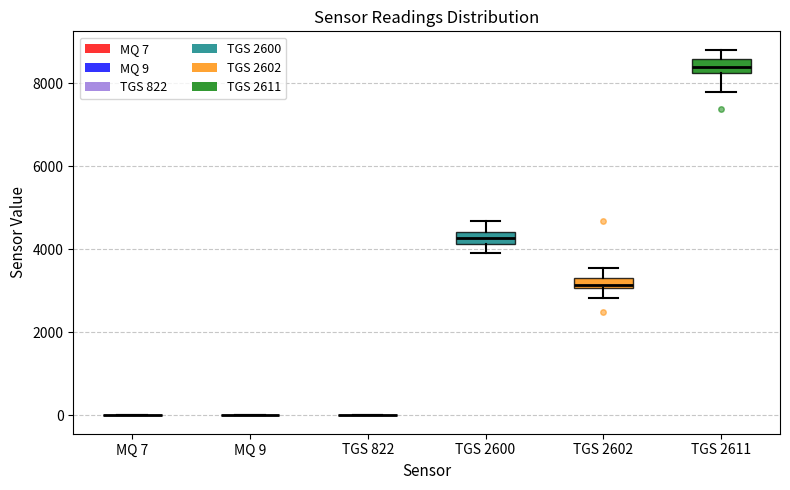

Where does the upper whisker of the box for TGS 2611 end on the y-axis? The values are not printed on the chart, so give them approximately, as read against the axis.

8800